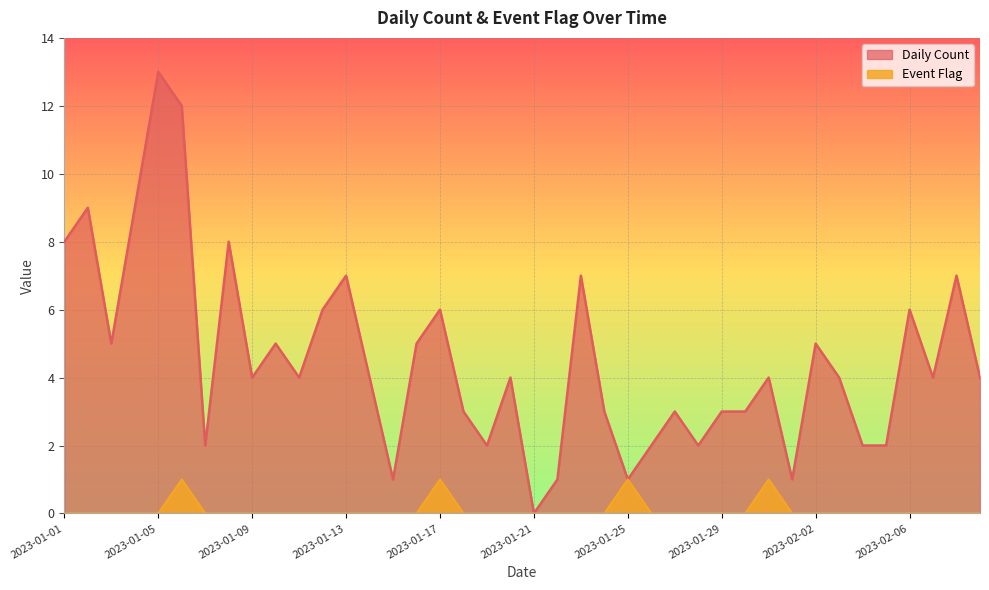

Reading left to right, transcribe all the data shown in this chart.

Daily Count: 8	9	5	9	13	12	2	8	4	5	4	6	7	4	1	5	6	3	2	4	0	1	7	3	1	2	3	2	3	3	4	1	5	4	2	2	6	4	7	4
Event Flag: 0	0	0	0	0	1	0	0	0	0	0	0	0	0	0	0	1	0	0	0	0	0	0	0	1	0	0	0	0	0	1	0	0	0	0	0	0	0	0	0